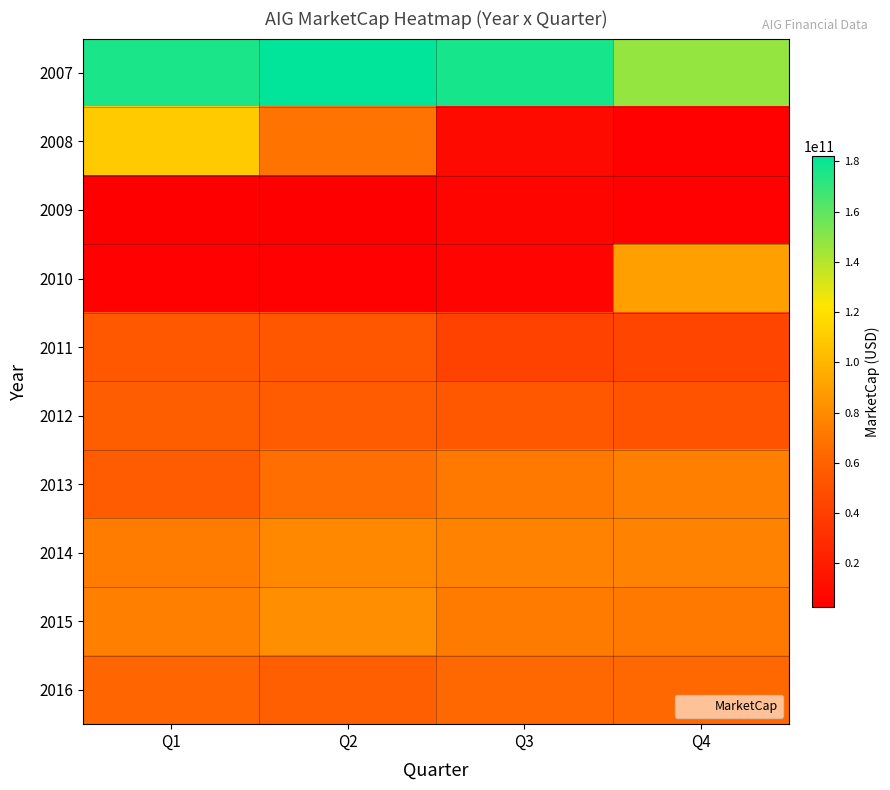

At which category is the sum across all series the highest?

Q1